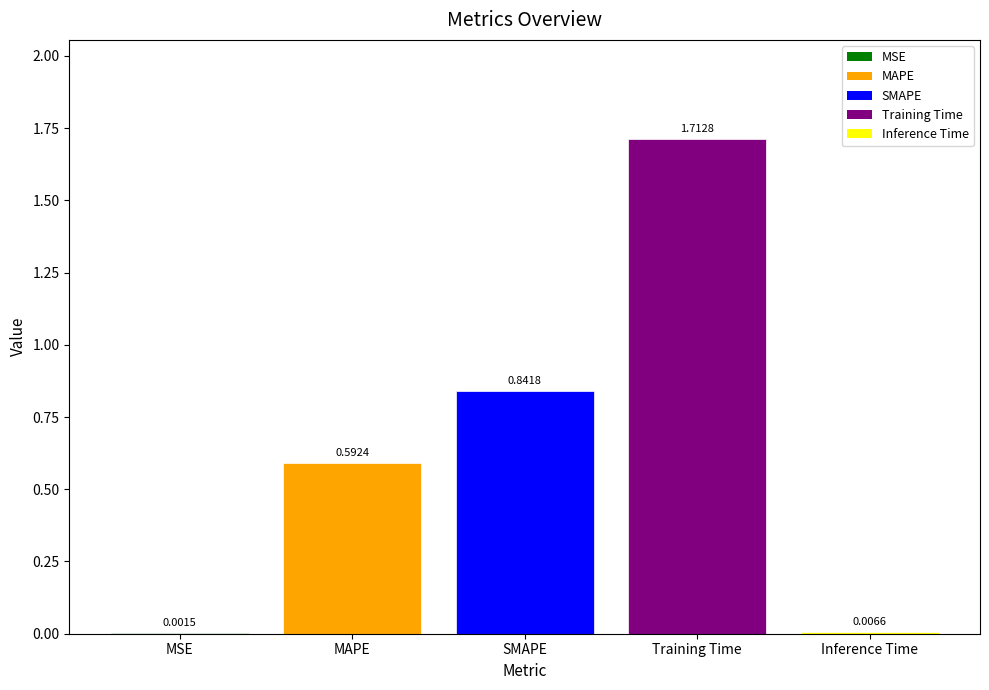

Which label corresponds to the largest value in the chart?

Training Time